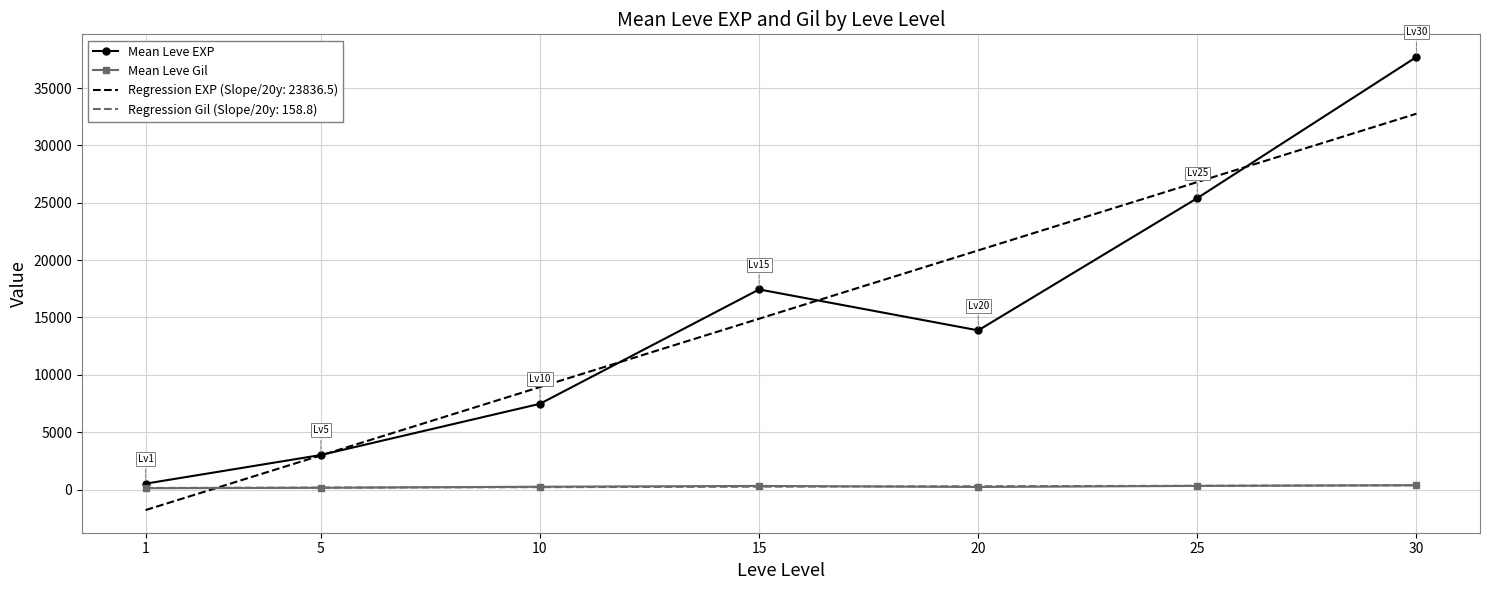

True or false: Mean Leve EXP and Mean Leve Gil cross at least once.

False